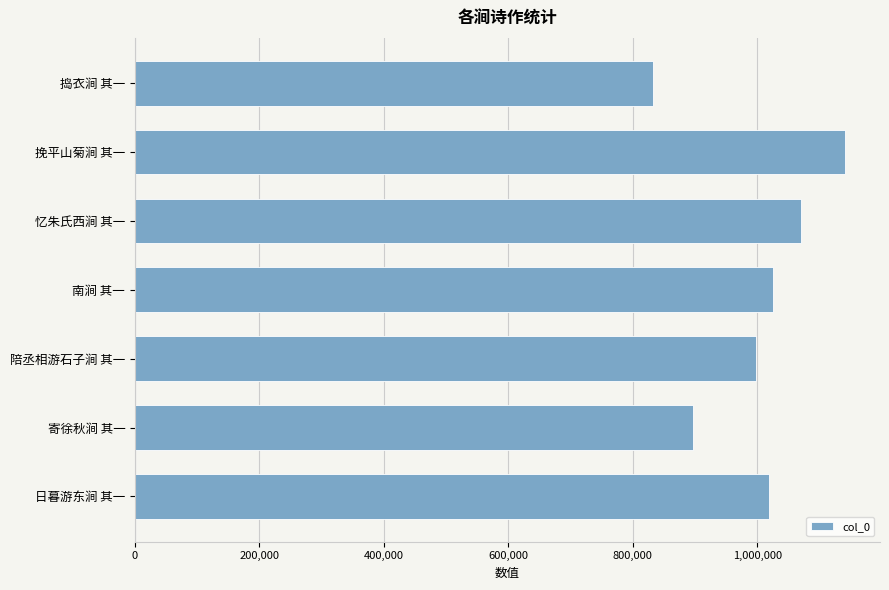

Which has a higher value, 捣衣涧 其一 or 南涧 其一?

南涧 其一